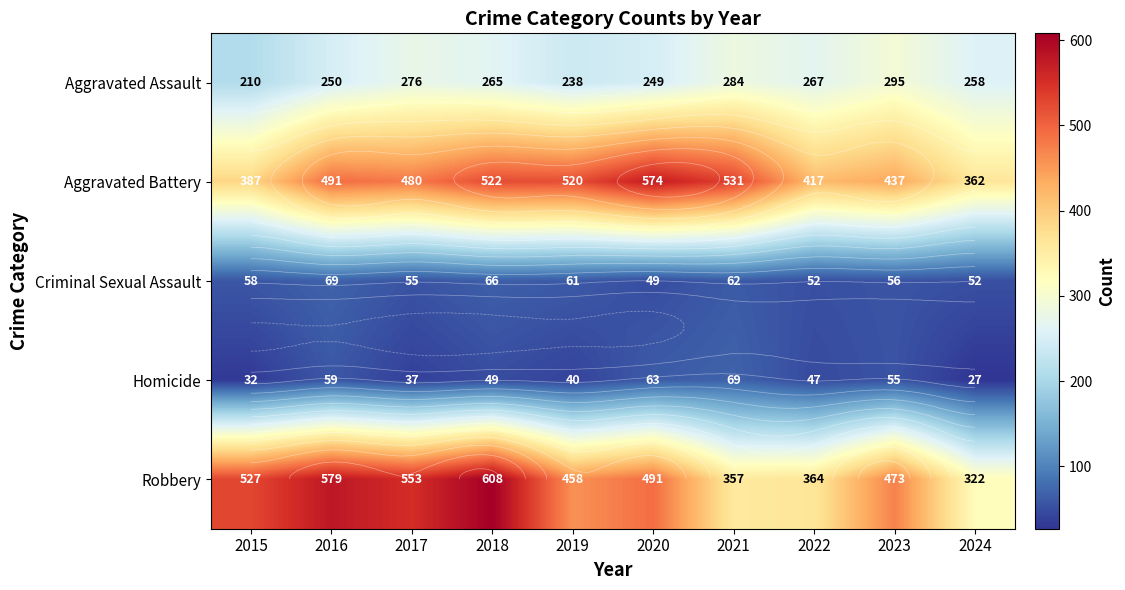

Is the value of Robbery at 2016 greater than the value of Criminal Sexual Assault at 2021?

Yes